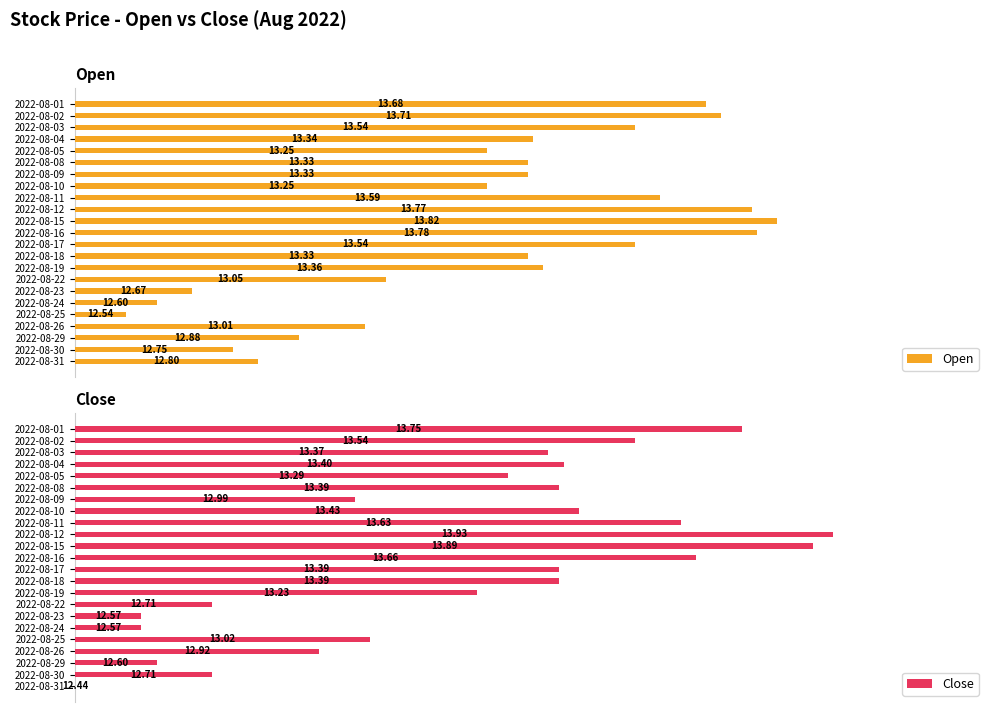

Rank the series by their average value, from lowest to highest.

Close, Open